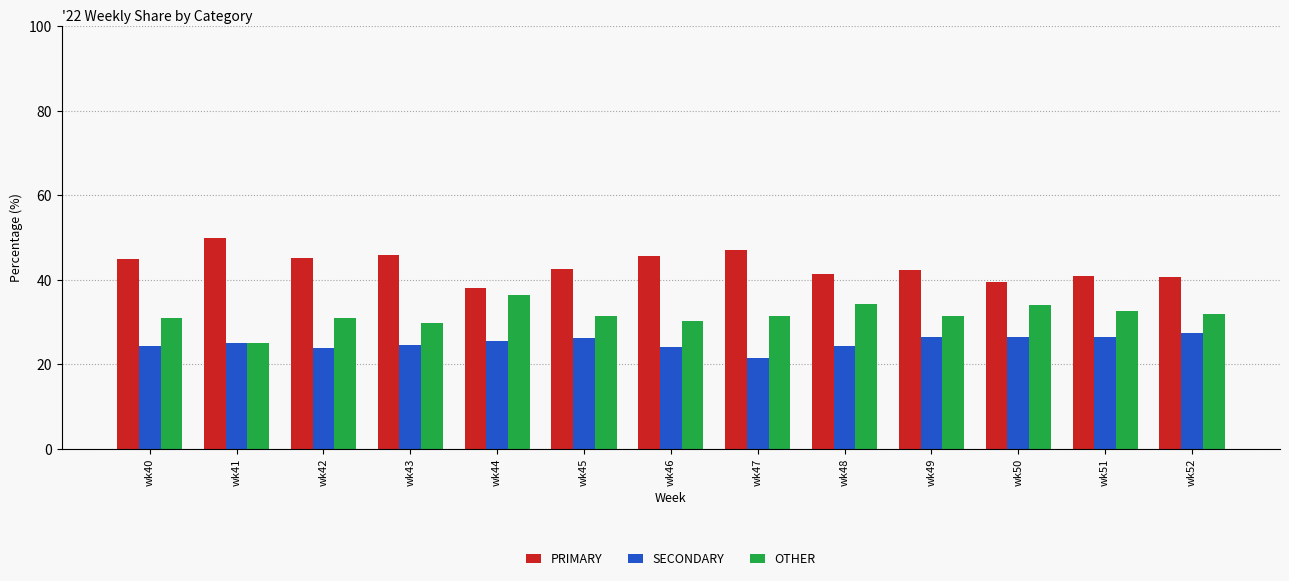

How many bars are there in each group?

3